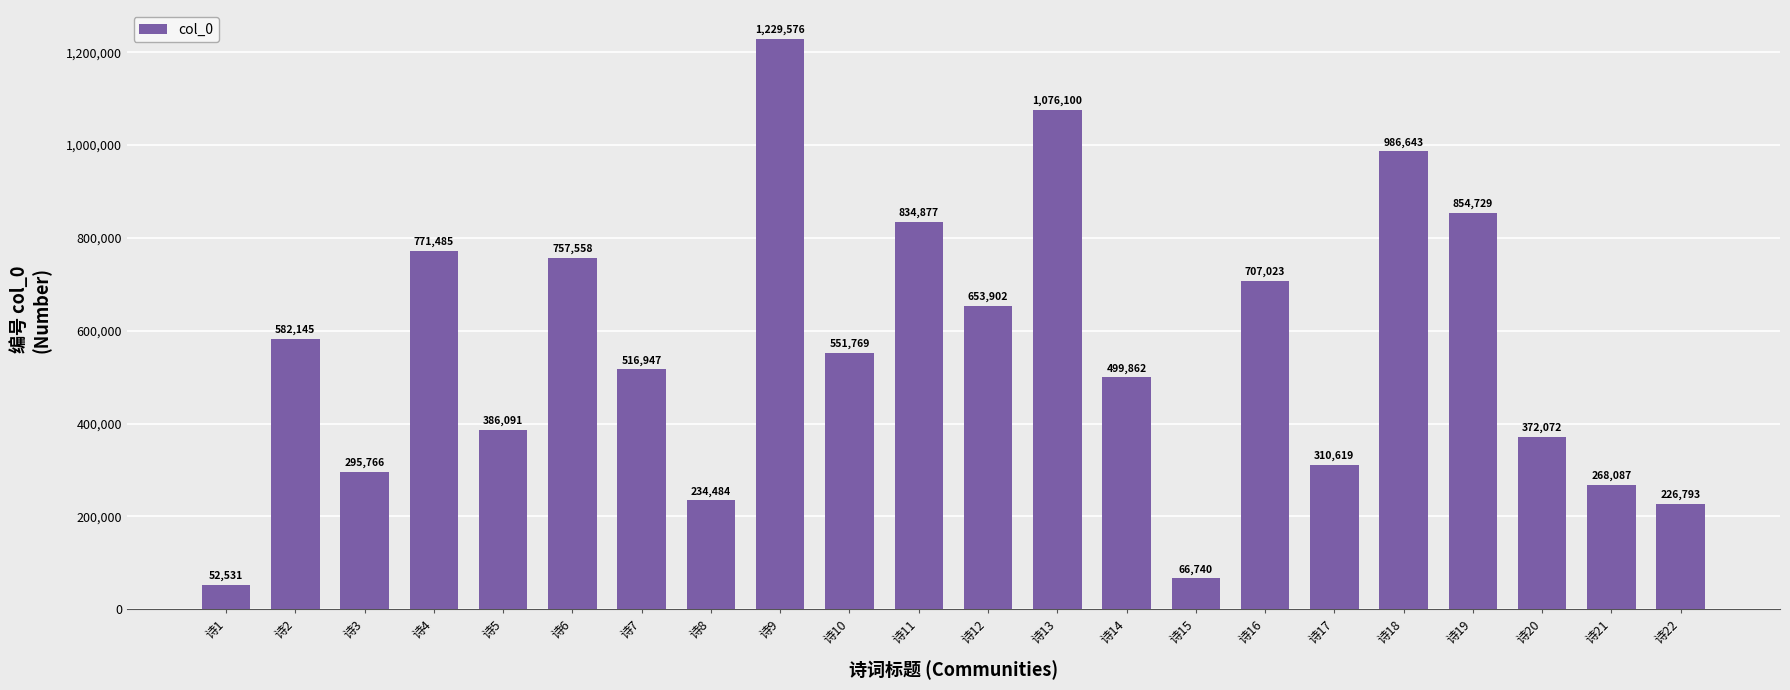

Rank the categories by value from lowest to highest.

诗1, 诗15, 诗22, 诗8, 诗21, 诗3, 诗17, 诗20, 诗5, 诗14, 诗7, 诗10, 诗2, 诗12, 诗16, 诗6, 诗4, 诗11, 诗19, 诗18, 诗13, 诗9